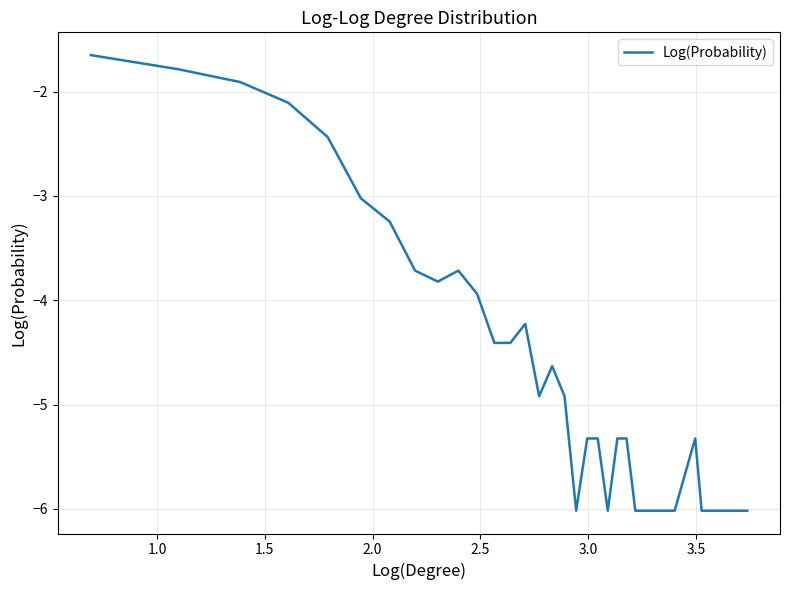

What is the difference between the maximum and minimum values?

4.4